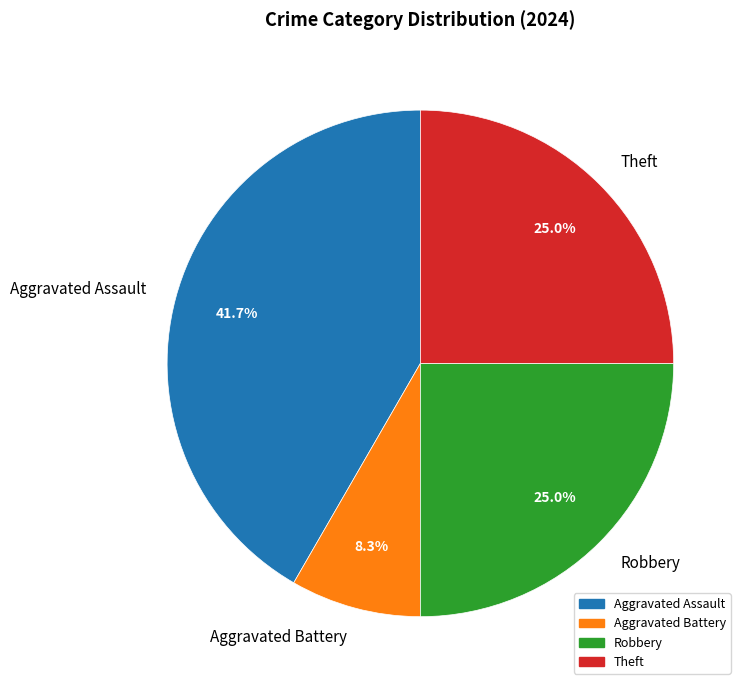

Which has a higher value, Theft or Aggravated Battery?

Theft